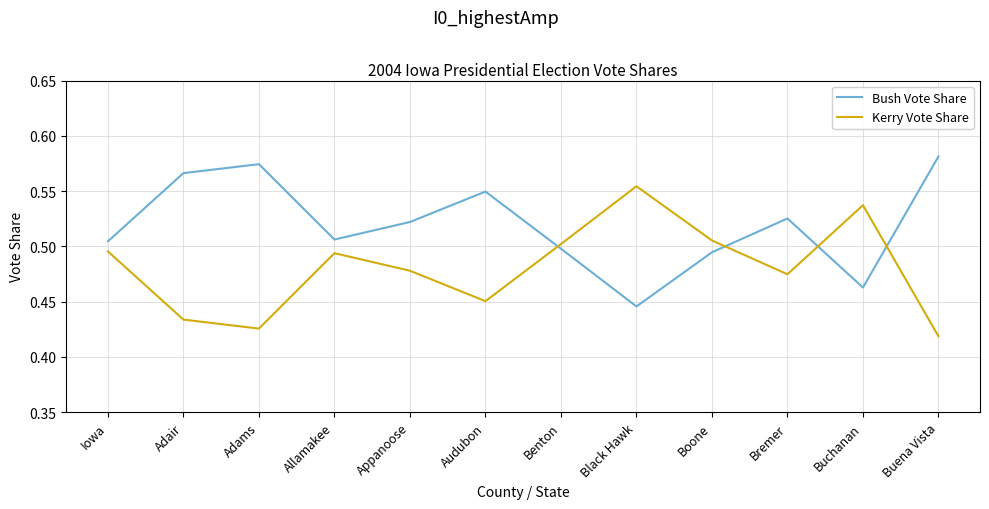

Does the chart have visible grid lines?

Yes